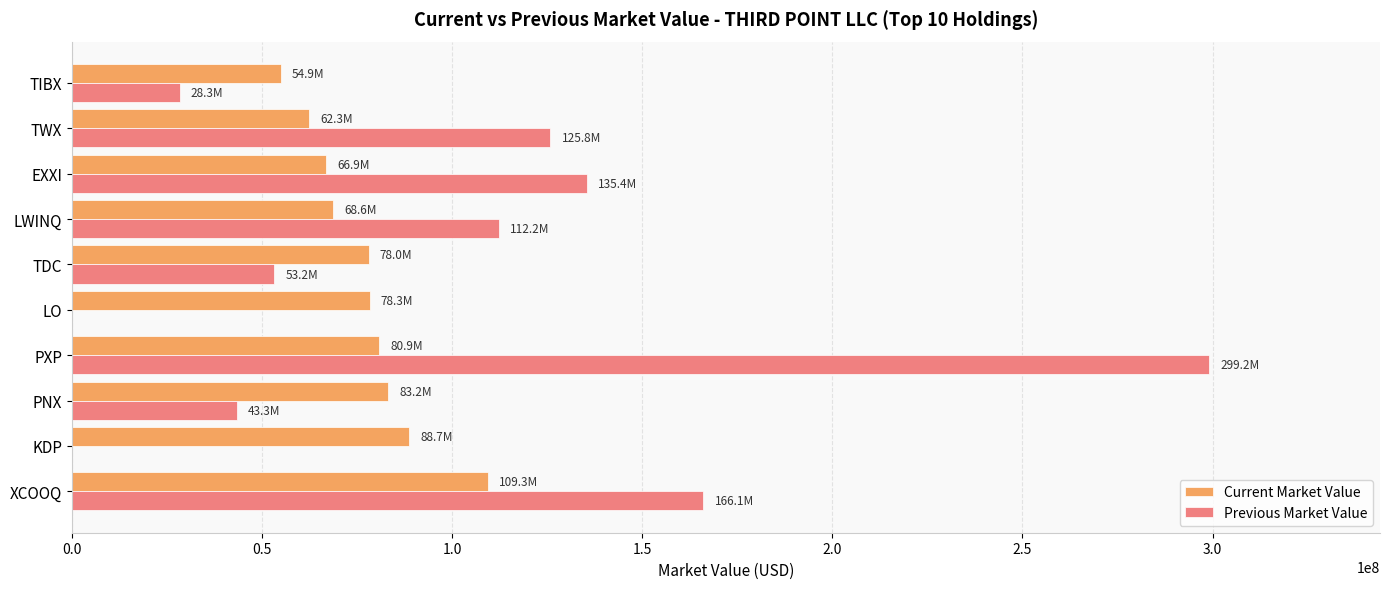

Count the number of data series in this chart.

2